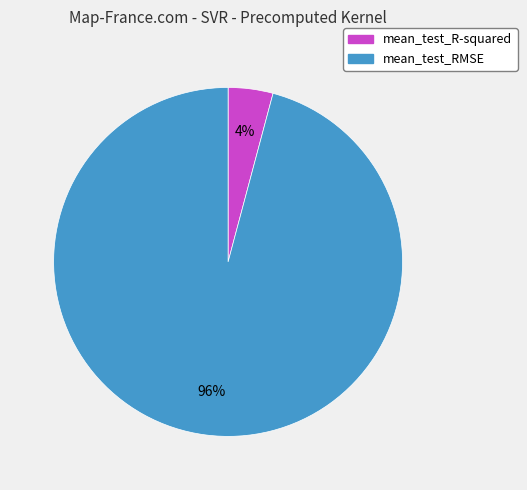

Which slice is the smallest?

mean_test_R-squared